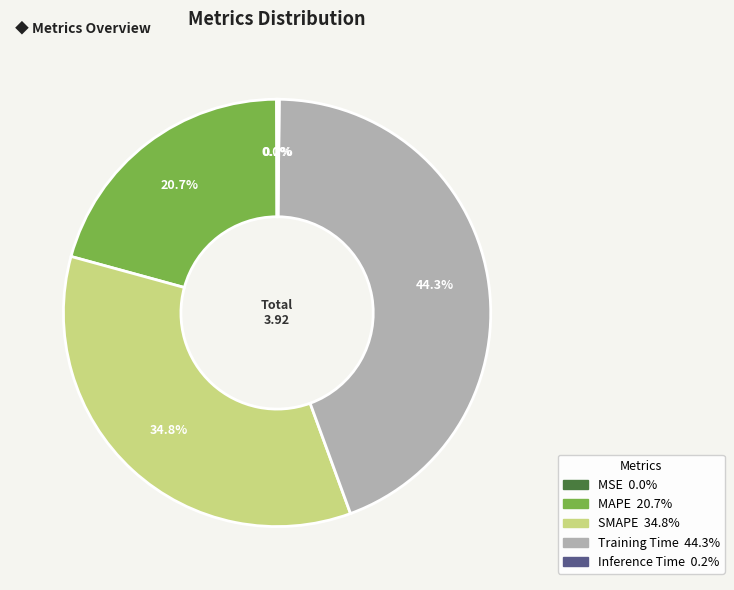

Do Training Time and SMAPE together represent more than half of the pie?

Yes